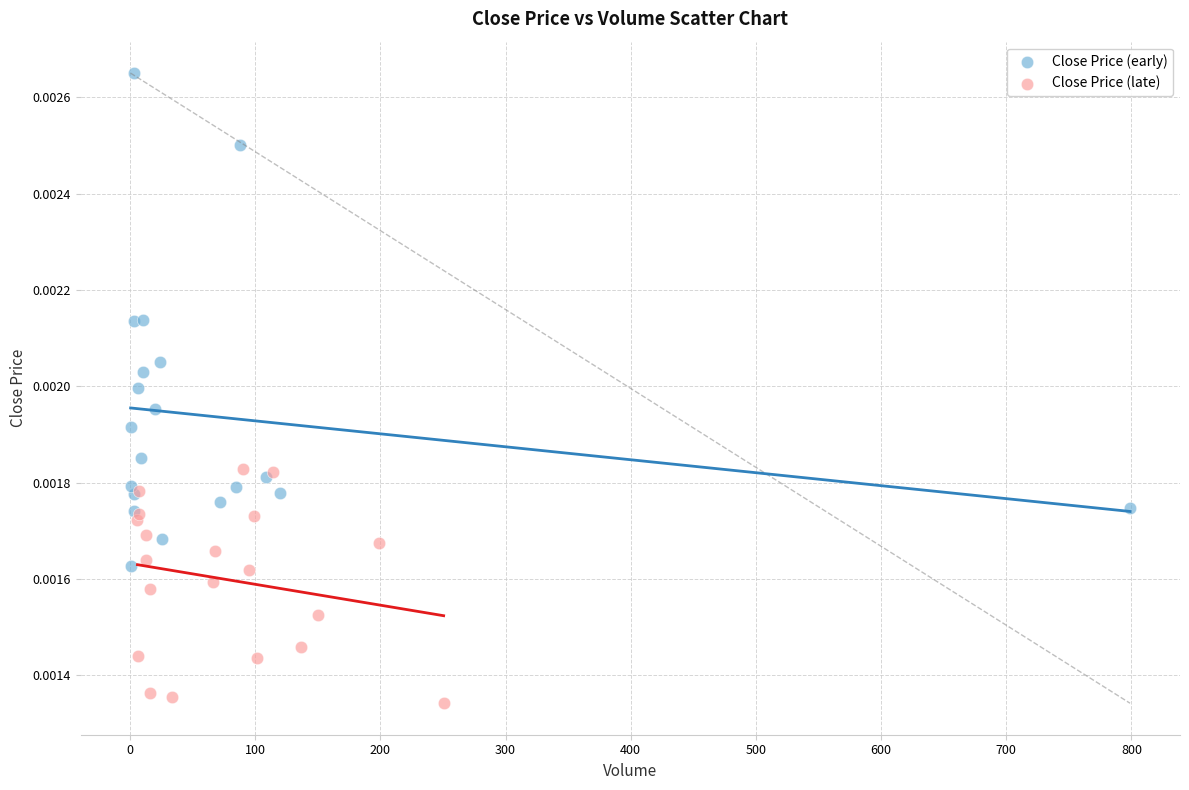

What are all the series names shown in the legend?

Close Price (early), Close Price (late)